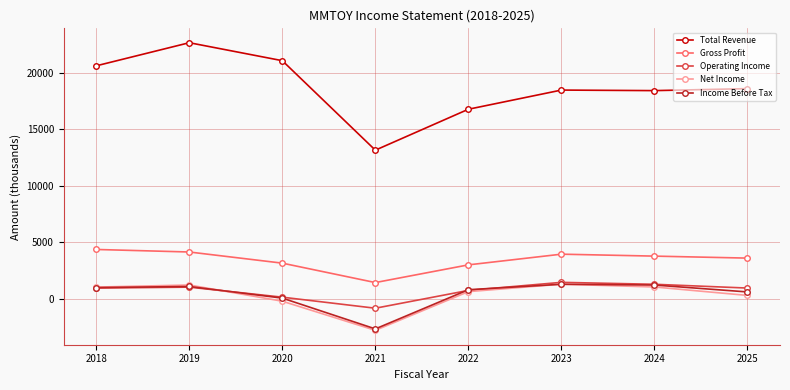

Which series has the largest total across all categories?

Total Revenue